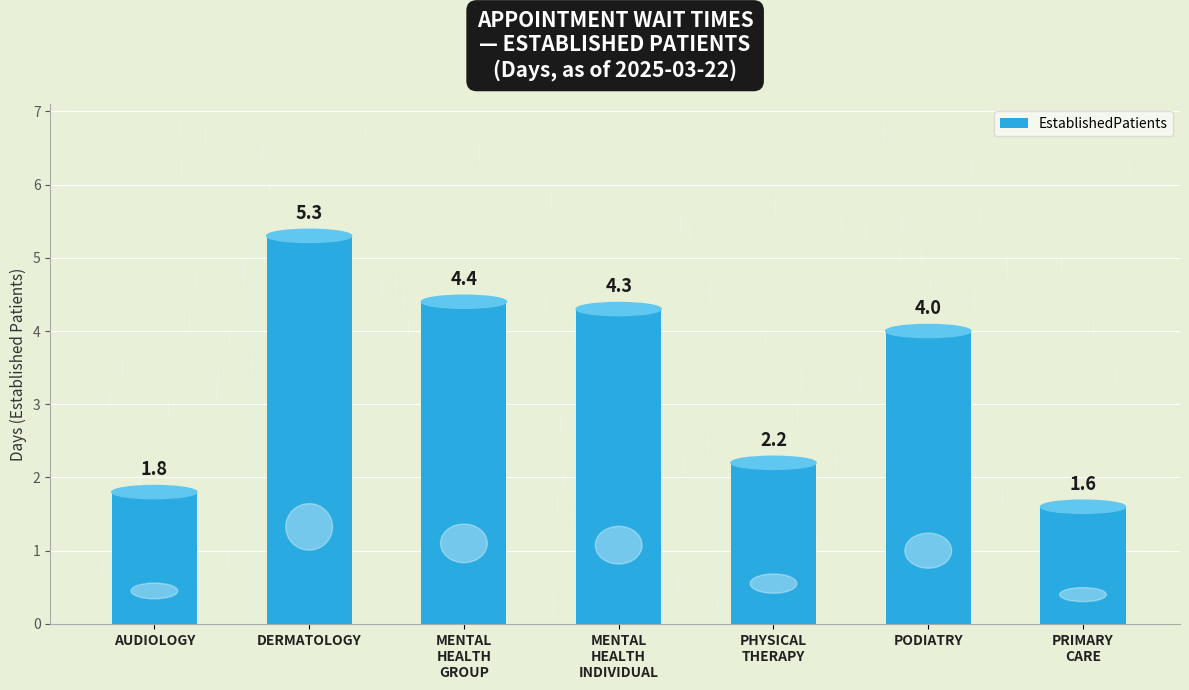

At which label does the data first exceed 4?

DERMATOLOGY